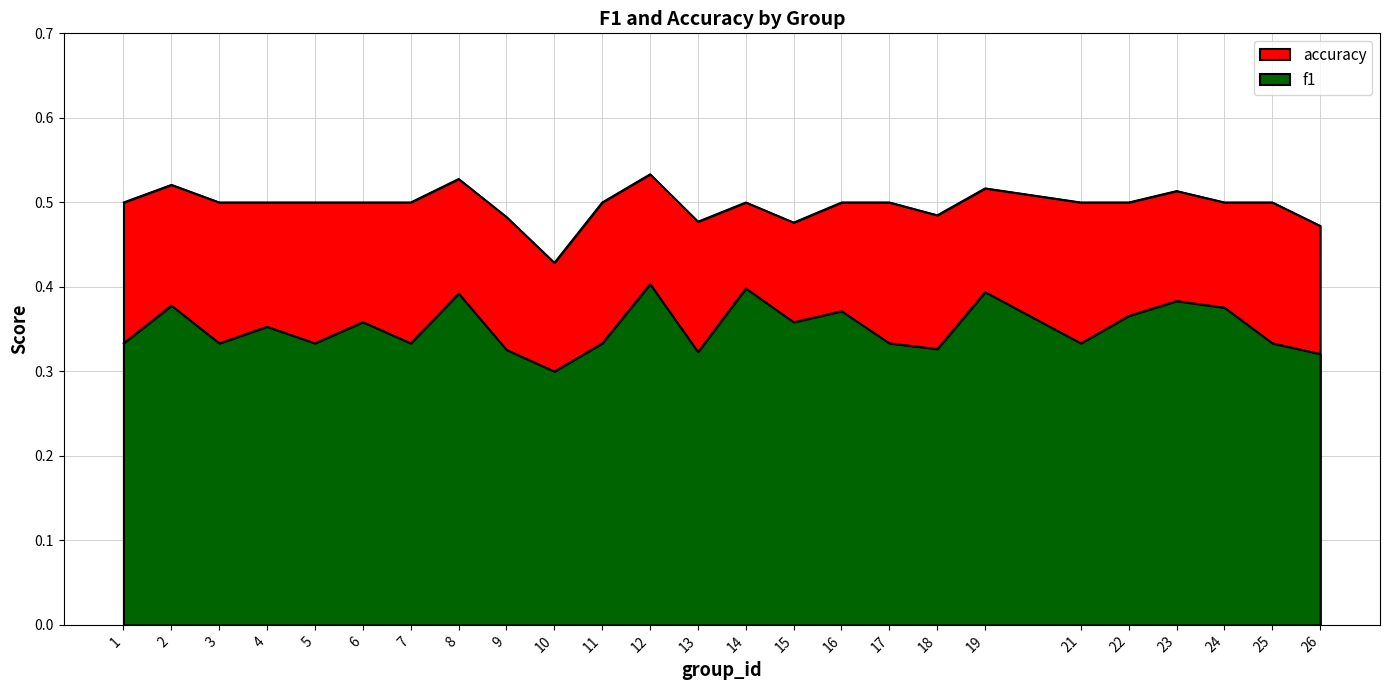

How many lines are shown in the chart?

2